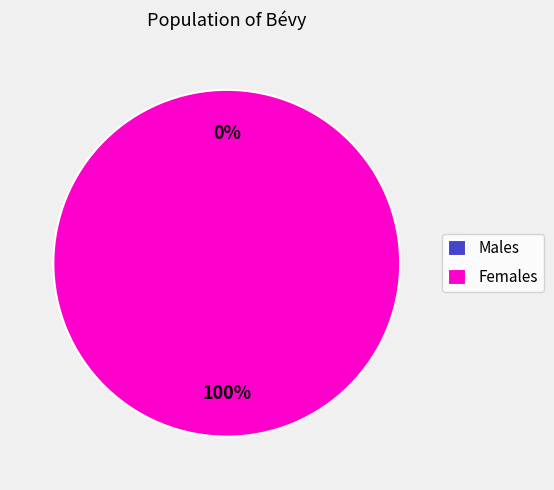

The 1627575343 slice represents 100% of the pie. True or false?

True